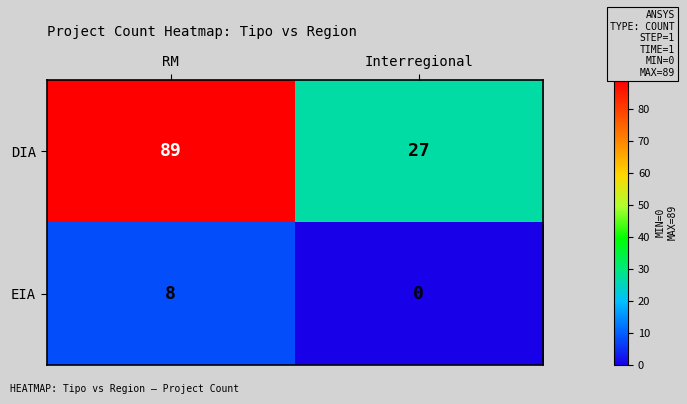

At which category does the chart reach its peak across all series?

RM